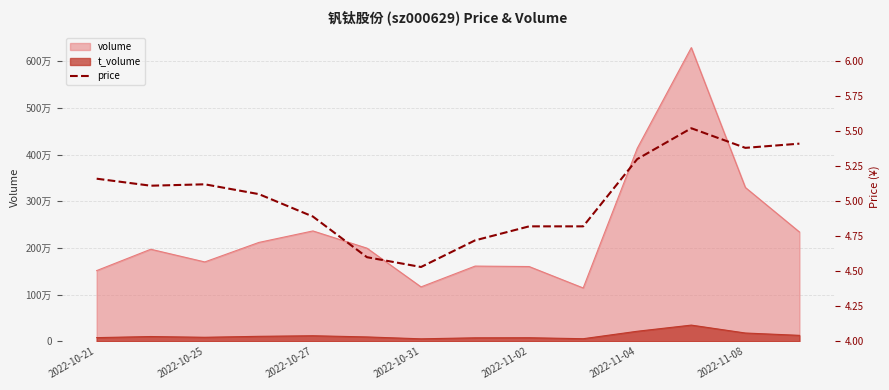

What is the difference between the second highest and second lowest values?

0.8